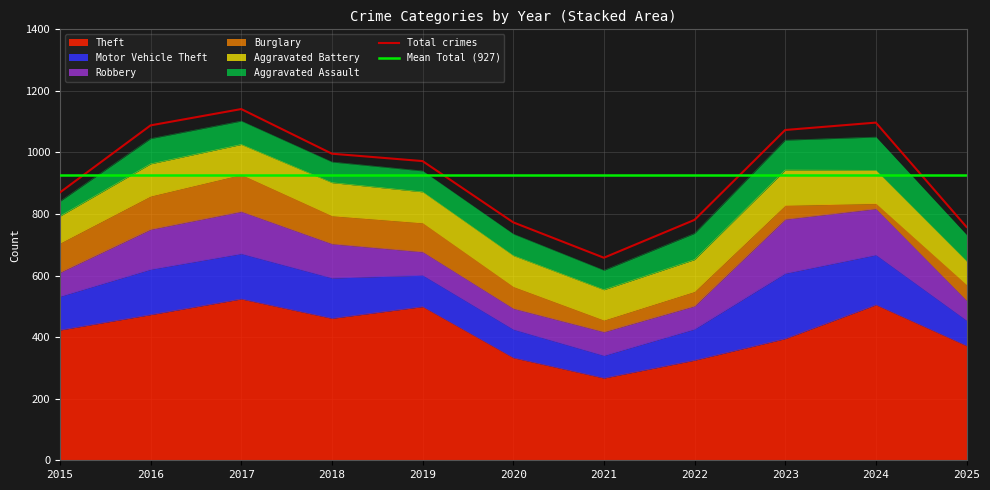

At how many categories does at least one series exceed 298?

10